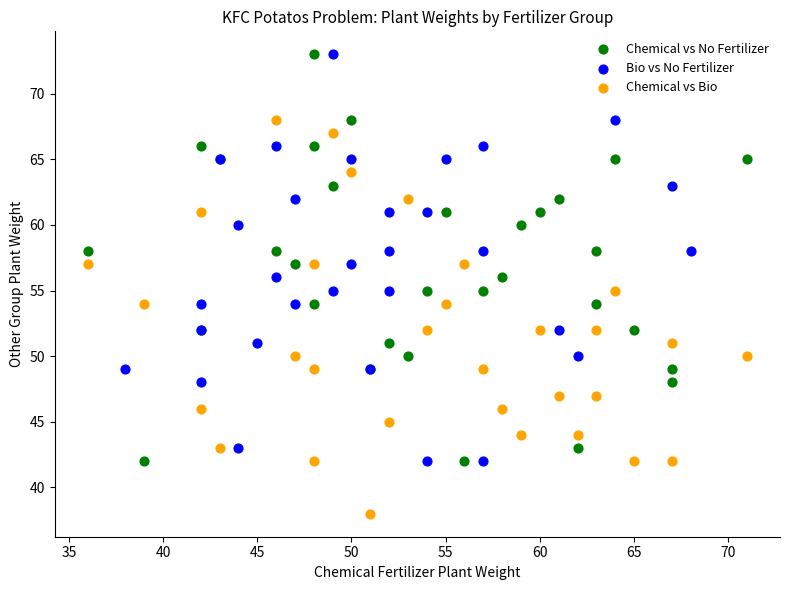

Which series reaches the minimum Y coordinate?

Chemical vs Bio